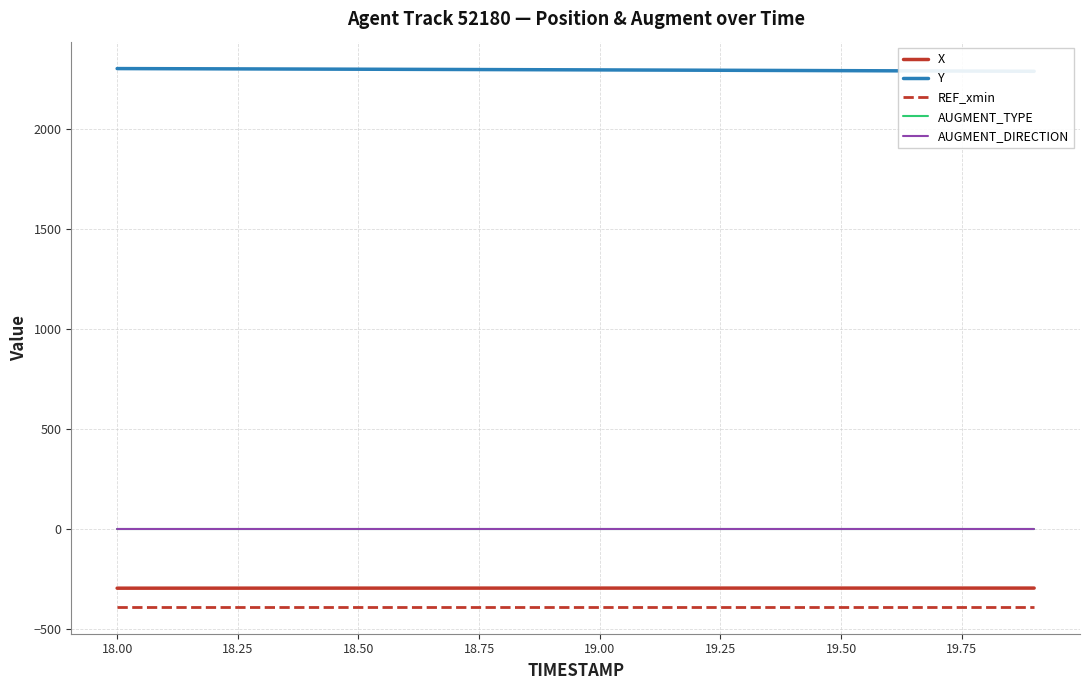

What is the maximum value for X?

-296.3